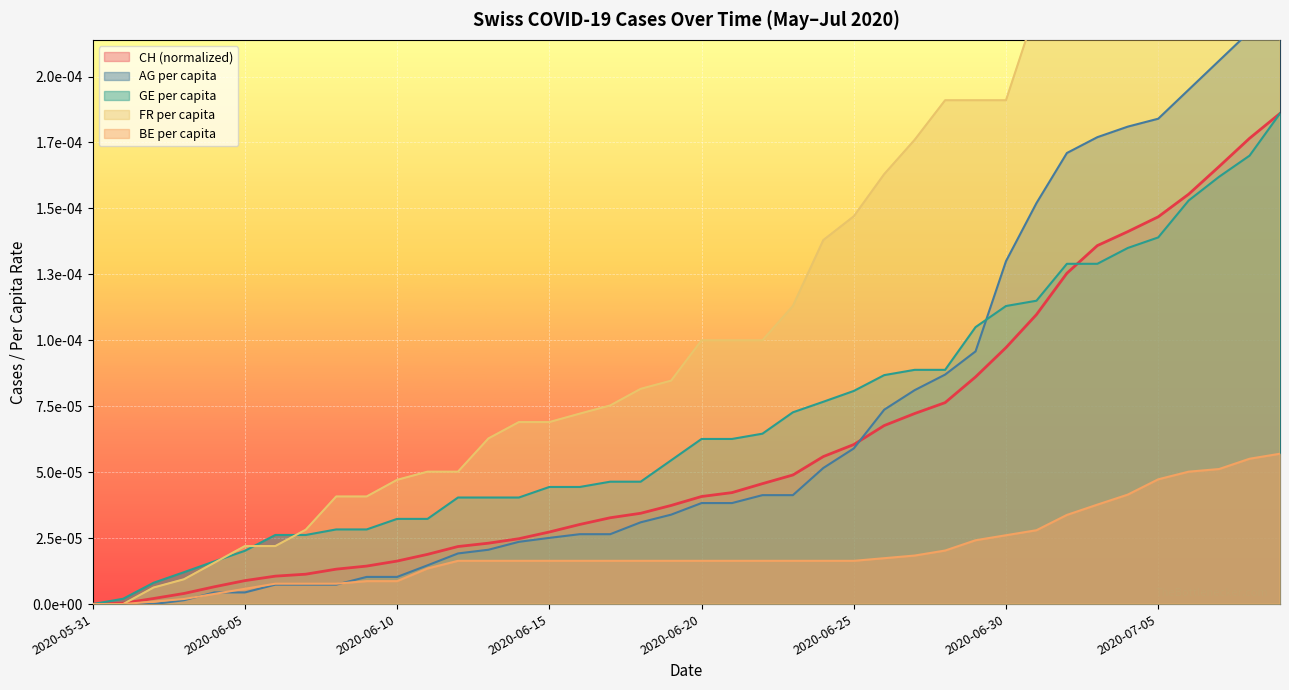

True or false: CH has more than 0 interior local peaks.

False